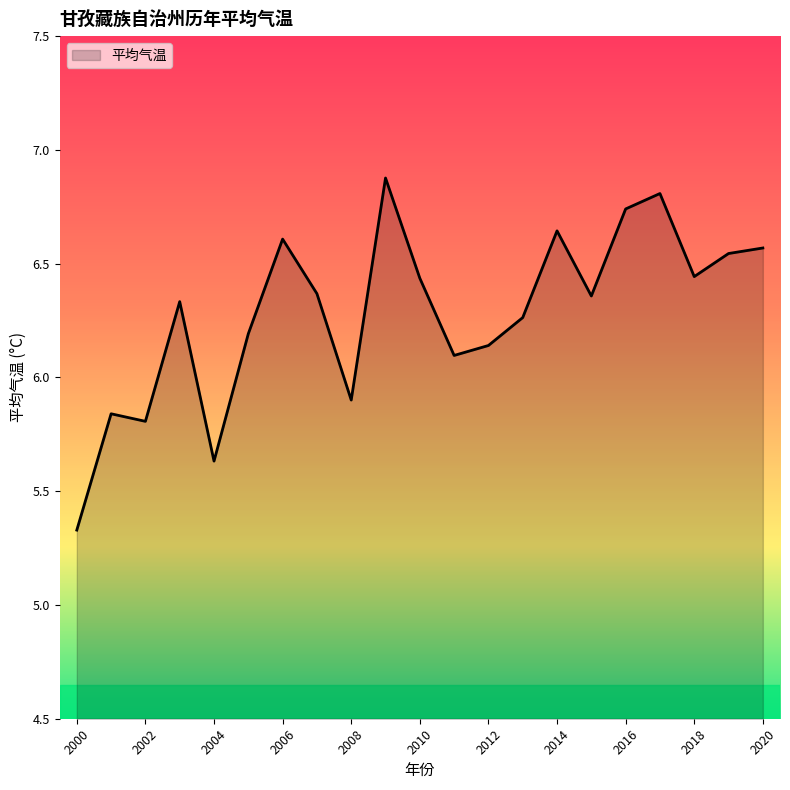

What is the sum of all values?

131.9